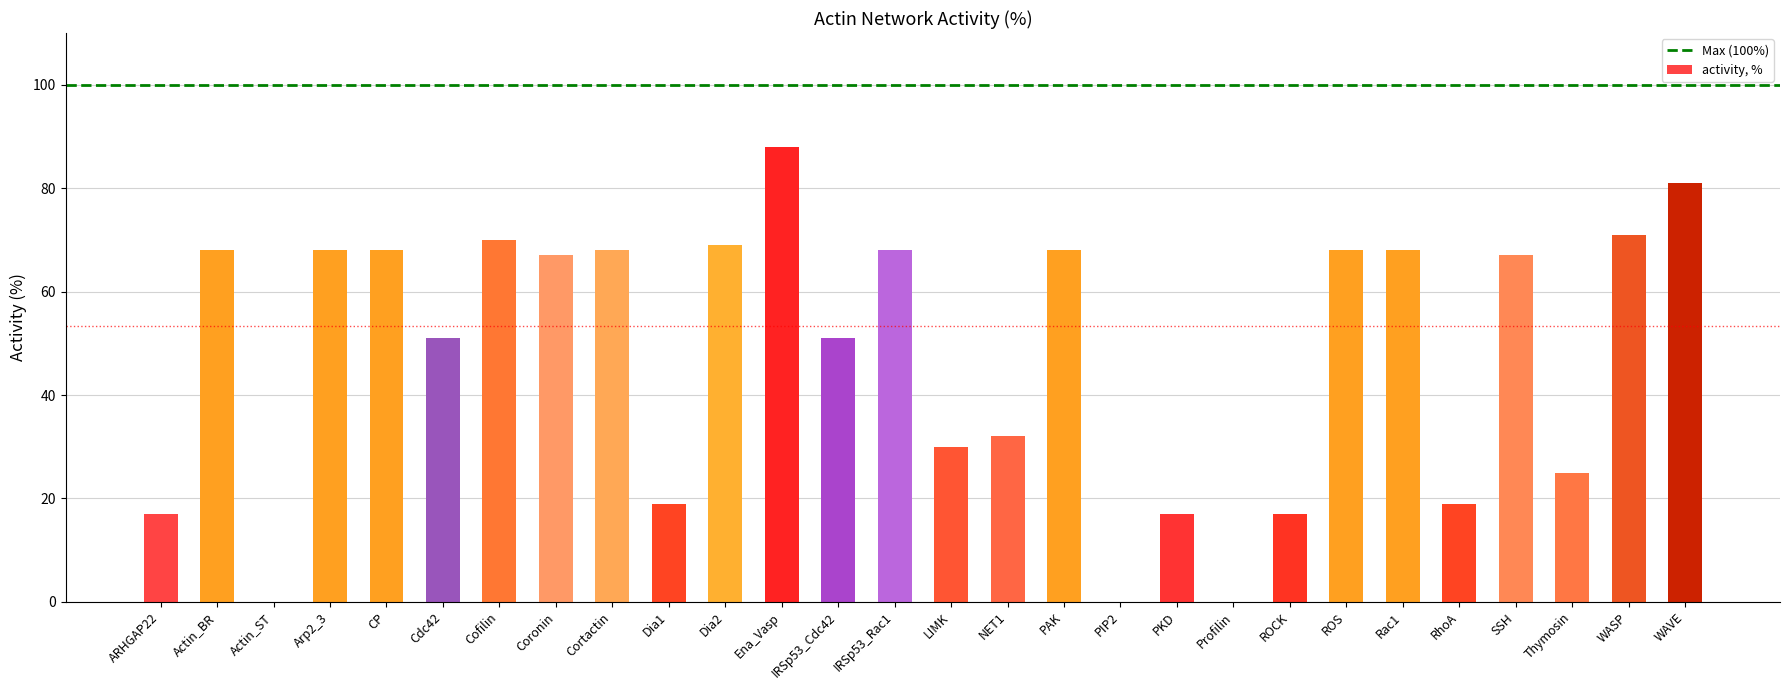

Reading left to right, extract all data points from this chart.

17	68	0	68	68	51	70	67	68	19	69	88	51	68	30	32	68	0	17	0	17	68	68	19	67	25	71	81